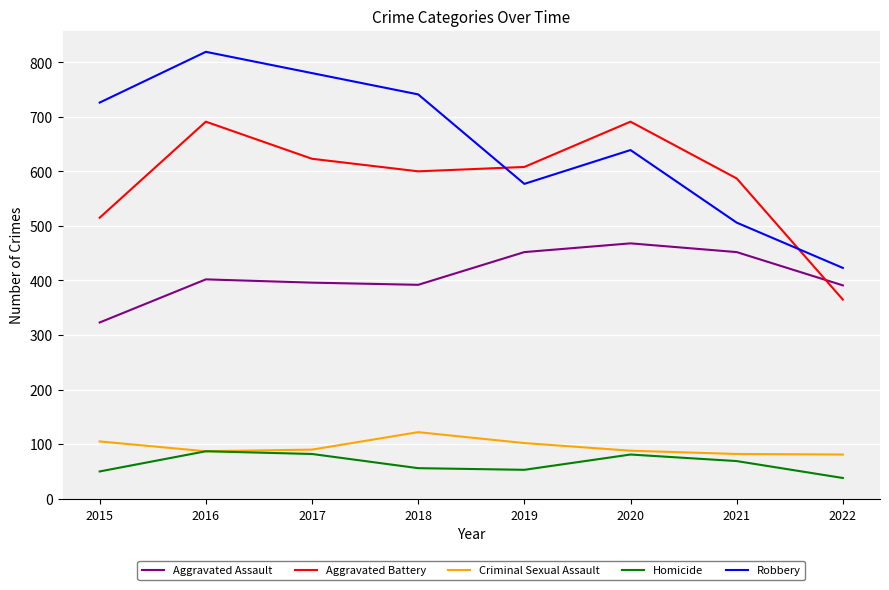

What is the maximum value for Homicide?

87